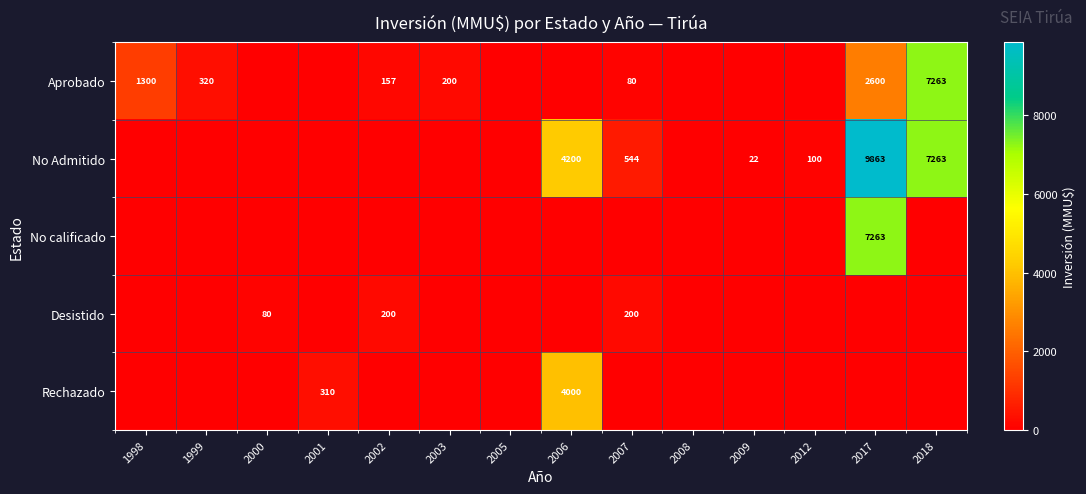

True or false: row_0 has a value of 461 at 1999.

False